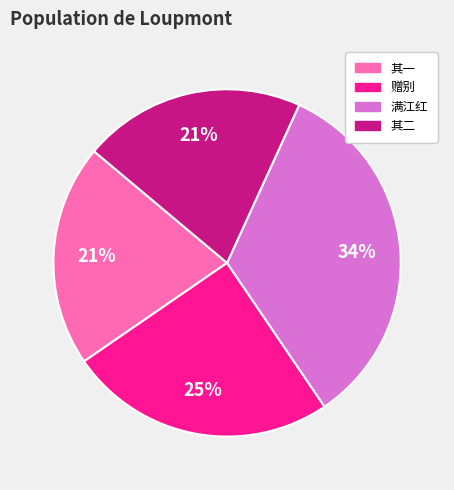

To the nearest percent, what is the average slice percentage?

25%